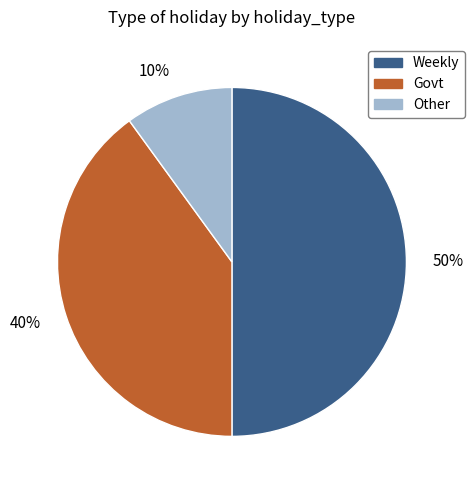

What is the ratio of the value at 40% to the value at 10%?

4.0